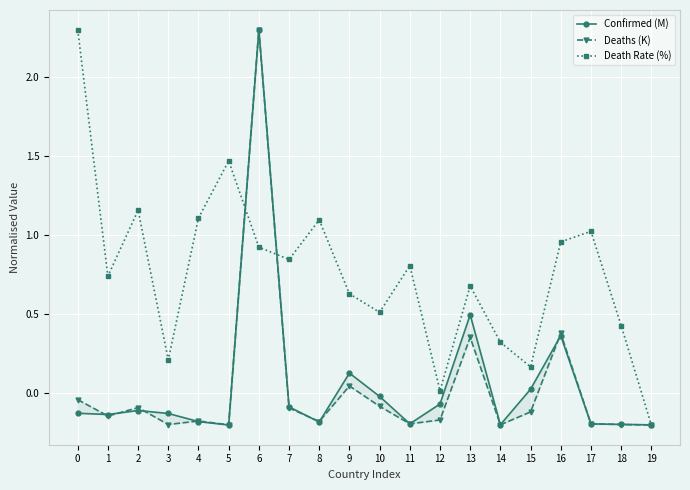

True or false: Confirmed (M) has more than 0 interior local peaks.

True